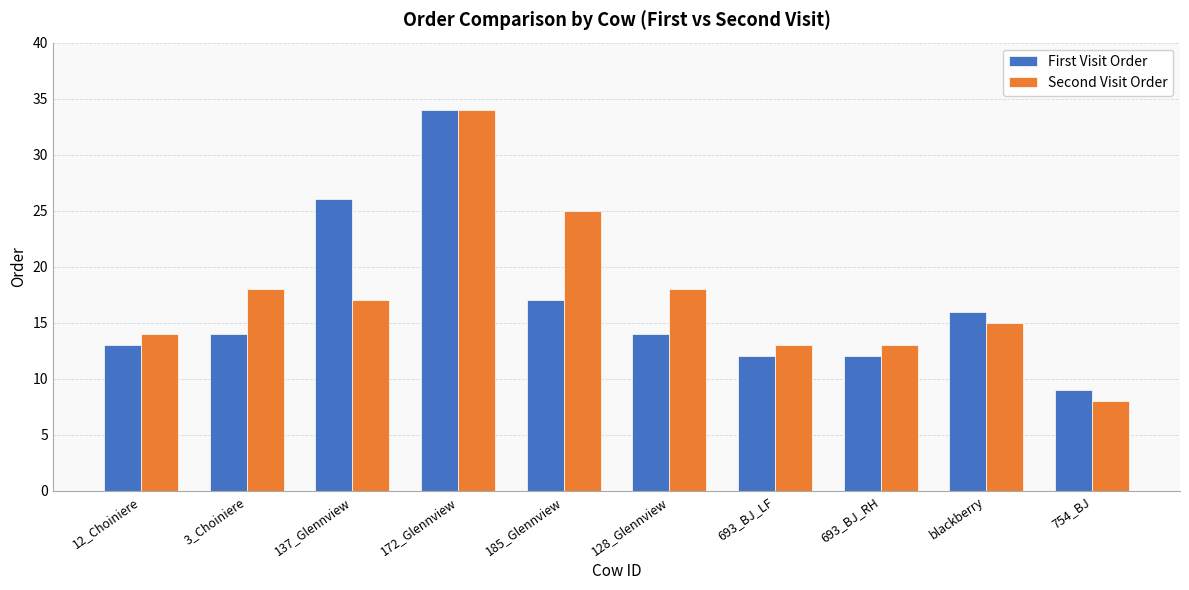

What is the label of the 7th bar from the left?

693_BJ_LF